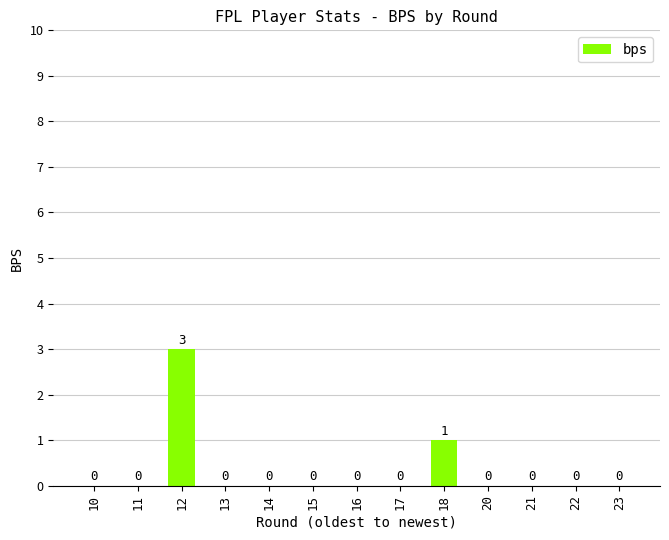

How many values are above zero?

2